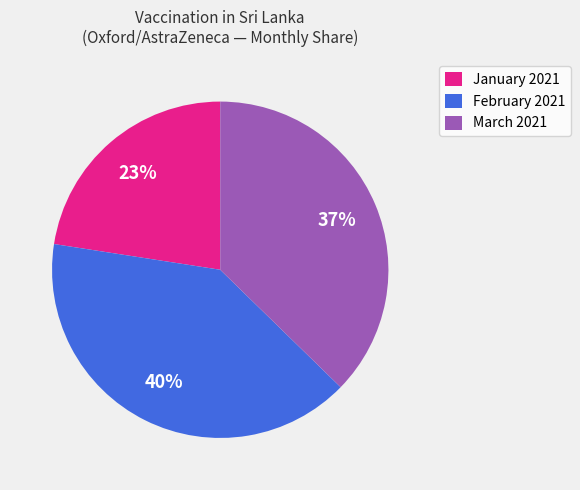

Which slice is the largest?

February 2021